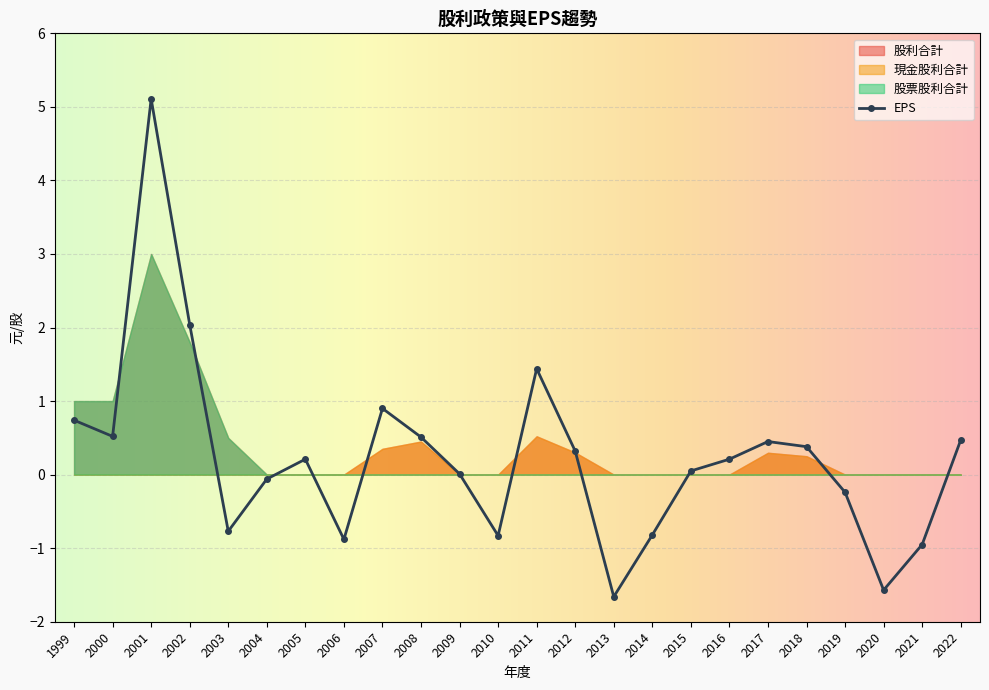

List the series in order of their overall mean, lowest first.

現金股利合計, EPS, 股票股利合計, 股利合計